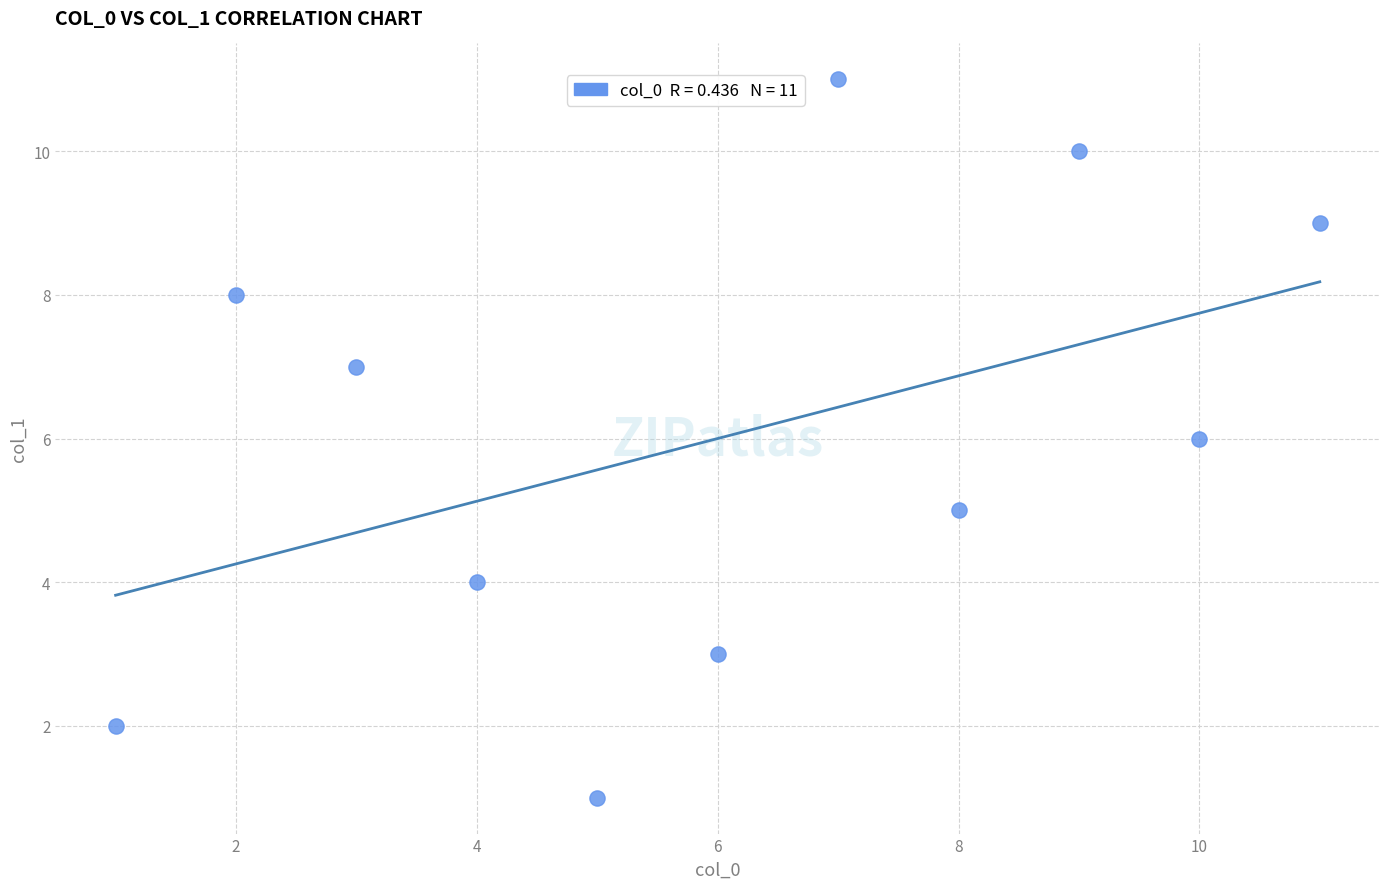

What is the range of Y values (max minus min)?

10